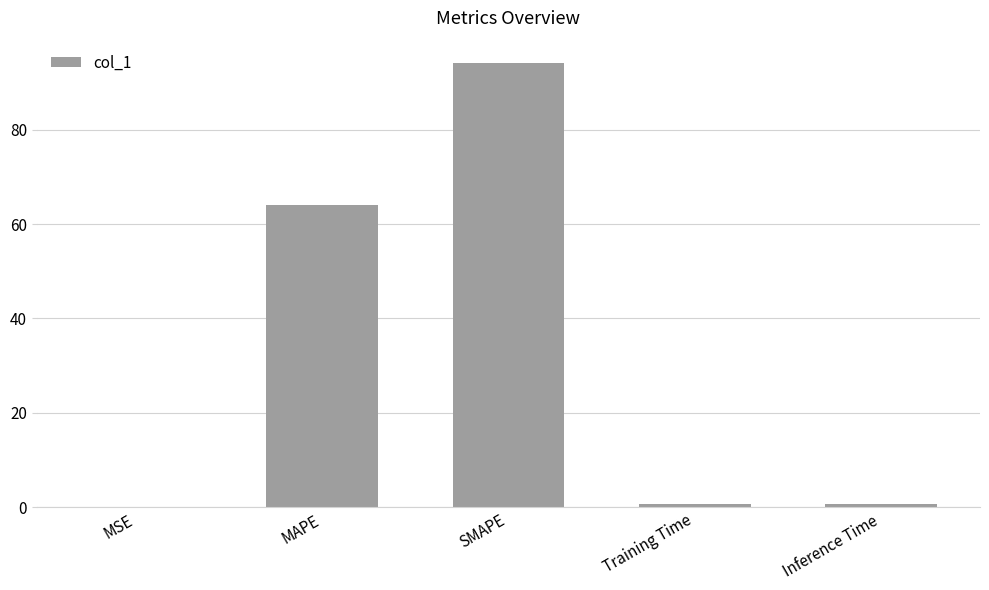

Approximately how many times larger is the value at SMAPE compared to MAPE?

1.5